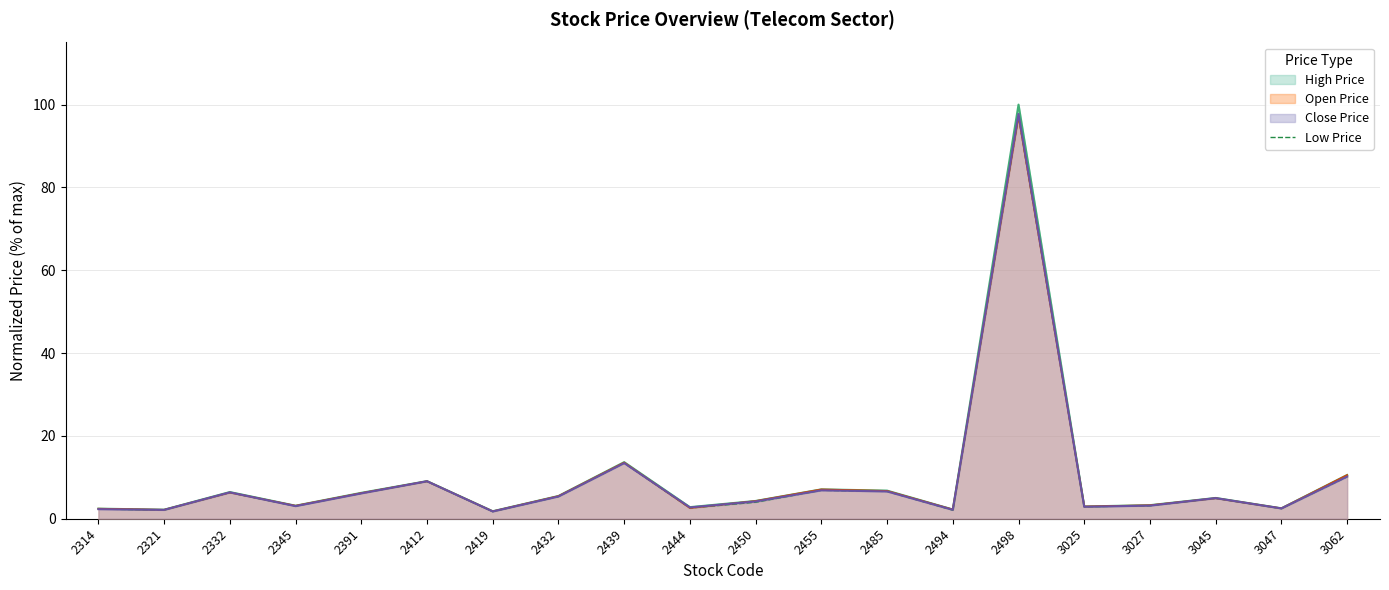

Where is the first local minimum?

2321